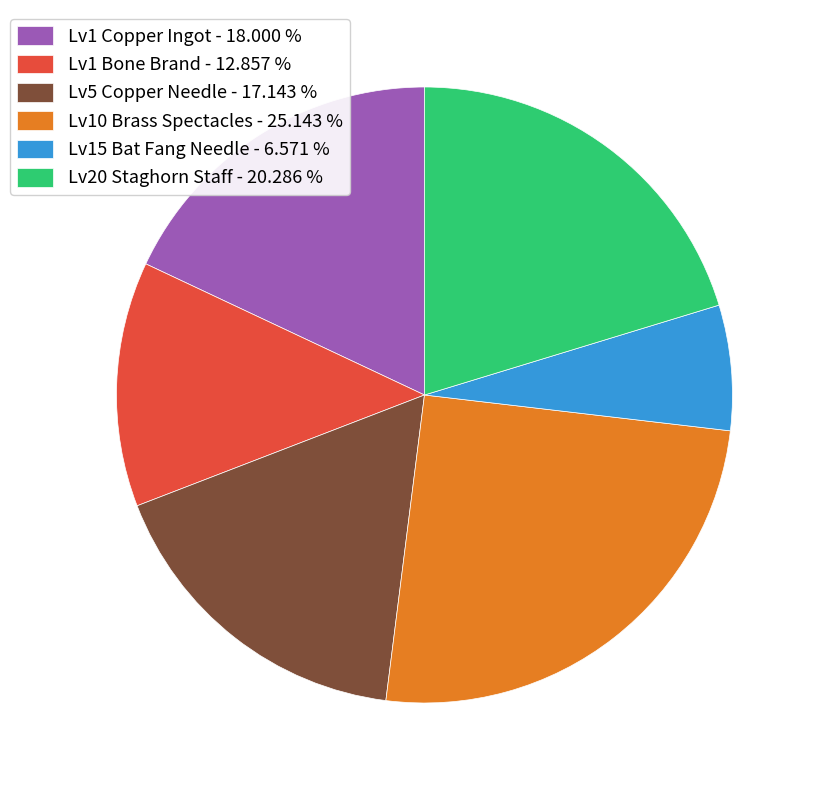

Combined, do Lv5 Copper Needle - 17.143 % and Lv1 Copper Ingot - 18.000 % account for over 50%?

No